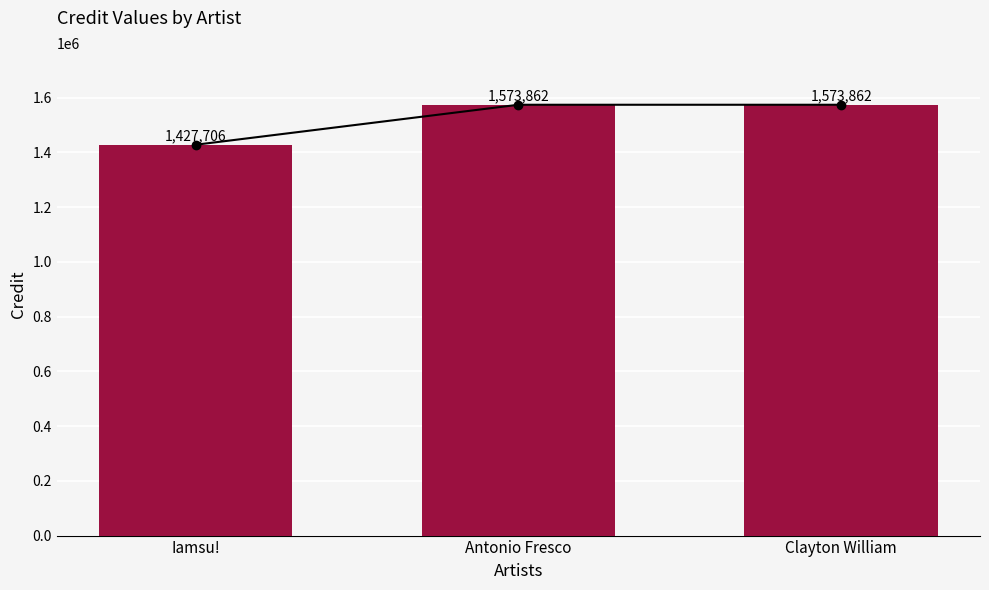

Approximately how many times larger is the value at Clayton William compared to Iamsu!?

1.1